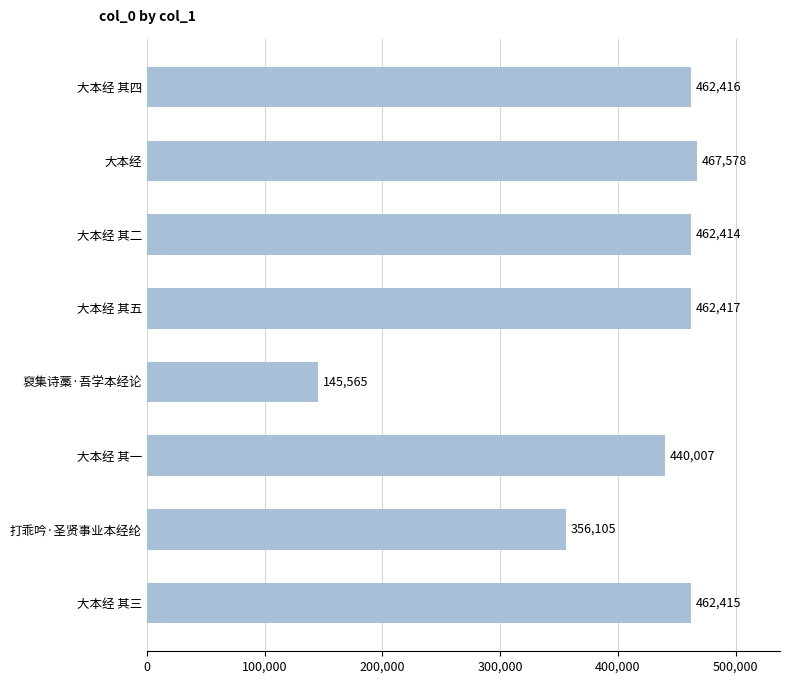

How many categories are shown in the chart?

8